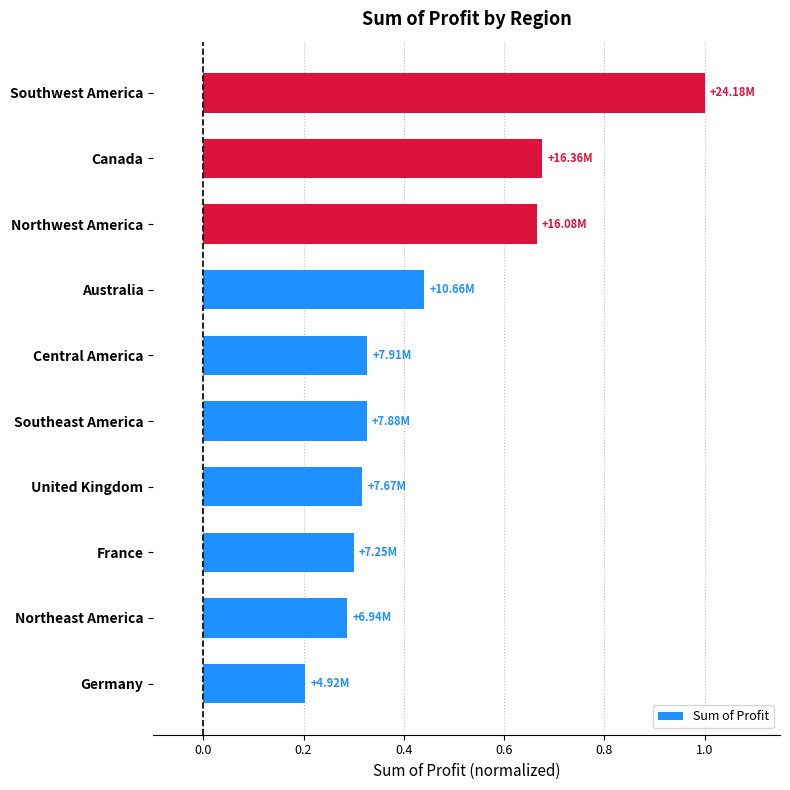

Where is the data nearest to the value 0?

Germany